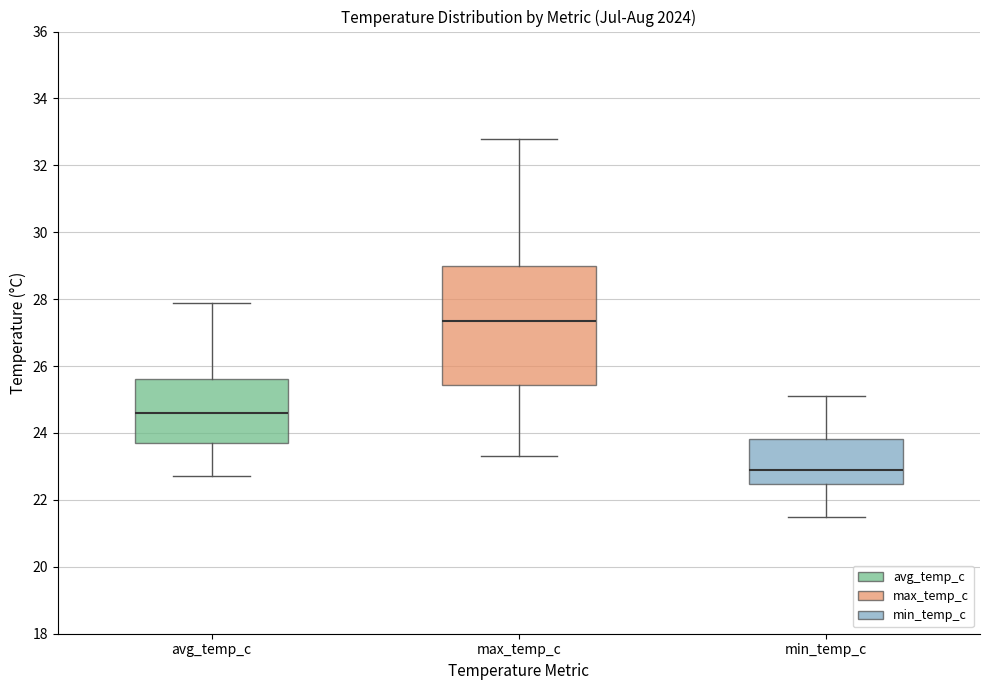

Reading left to right, read every box against the y-axis: the position of its median line, the range the box covers, and the ends of its whiskers. The values are not printed on the chart, so give them approximately, as read against the axis.

avg_temp_c: median 24.6, box 23.8 to 25.6, whiskers 22.8 to 28.0
max_temp_c: median 27.4, box 25.4 to 29.0, whiskers 23.4 to 32.8
min_temp_c: median 23.0, box 22.4 to 23.8, whiskers 21.6 to 25.2